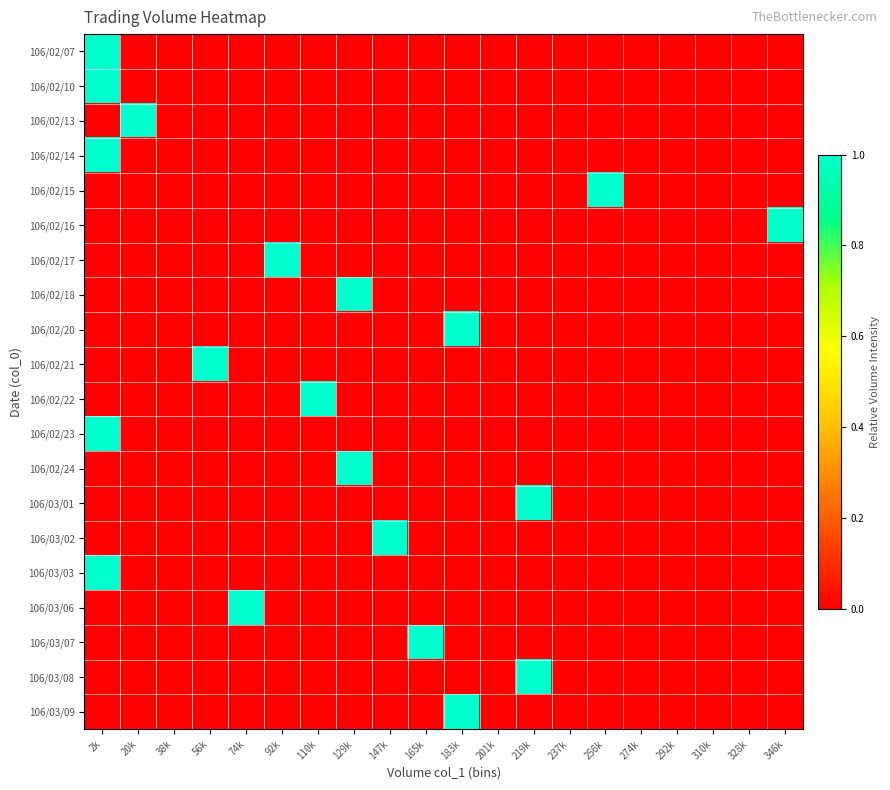

Reading right to left, what are all the values shown in this chart?

106/02/07: 346k=0	328k=0	310k=0	292k=0	274k=0	256k=0	237k=0	219k=0	201k=0	183k=0	165k=0	147k=0	129k=0	110k=0	92k=0	74k=0	56k=0	38k=0	20k=0	2k=1
106/02/10: 346k=0	328k=0	310k=0	292k=0	274k=0	256k=0	237k=0	219k=0	201k=0	183k=0	165k=0	147k=0	129k=0	110k=0	92k=0	74k=0	56k=0	38k=0	20k=0	2k=1
106/02/13: 346k=0	328k=0	310k=0	292k=0	274k=0	256k=0	237k=0	219k=0	201k=0	183k=0	165k=0	147k=0	129k=0	110k=0	92k=0	74k=0	56k=0	38k=0	20k=1	2k=0
106/02/14: 346k=0	328k=0	310k=0	292k=0	274k=0	256k=0	237k=0	219k=0	201k=0	183k=0	165k=0	147k=0	129k=0	110k=0	92k=0	74k=0	56k=0	38k=0	20k=0	2k=1
106/02/15: 346k=0	328k=0	310k=0	292k=0	274k=0	256k=1	237k=0	219k=0	201k=0	183k=0	165k=0	147k=0	129k=0	110k=0	92k=0	74k=0	56k=0	38k=0	20k=0	2k=0
106/02/16: 346k=1	328k=0	310k=0	292k=0	274k=0	256k=0	237k=0	219k=0	201k=0	183k=0	165k=0	147k=0	129k=0	110k=0	92k=0	74k=0	56k=0	38k=0	20k=0	2k=0
106/02/17: 346k=0	328k=0	310k=0	292k=0	274k=0	256k=0	237k=0	219k=0	201k=0	183k=0	165k=0	147k=0	129k=0	110k=0	92k=1	74k=0	56k=0	38k=0	20k=0	2k=0
106/02/18: 346k=0	328k=0	310k=0	292k=0	274k=0	256k=0	237k=0	219k=0	201k=0	183k=0	165k=0	147k=0	129k=1	110k=0	92k=0	74k=0	56k=0	38k=0	20k=0	2k=0
106/02/20: 346k=0	328k=0	310k=0	292k=0	274k=0	256k=0	237k=0	219k=0	201k=0	183k=1	165k=0	147k=0	129k=0	110k=0	92k=0	74k=0	56k=0	38k=0	20k=0	2k=0
106/02/21: 346k=0	328k=0	310k=0	292k=0	274k=0	256k=0	237k=0	219k=0	201k=0	183k=0	165k=0	147k=0	129k=0	110k=0	92k=0	74k=0	56k=1	38k=0	20k=0	2k=0
106/02/22: 346k=0	328k=0	310k=0	292k=0	274k=0	256k=0	237k=0	219k=0	201k=0	183k=0	165k=0	147k=0	129k=0	110k=1	92k=0	74k=0	56k=0	38k=0	20k=0	2k=0
106/02/23: 346k=0	328k=0	310k=0	292k=0	274k=0	256k=0	237k=0	219k=0	201k=0	183k=0	165k=0	147k=0	129k=0	110k=0	92k=0	74k=0	56k=0	38k=0	20k=0	2k=1
106/02/24: 346k=0	328k=0	310k=0	292k=0	274k=0	256k=0	237k=0	219k=0	201k=0	183k=0	165k=0	147k=0	129k=1	110k=0	92k=0	74k=0	56k=0	38k=0	20k=0	2k=0
106/03/01: 346k=0	328k=0	310k=0	292k=0	274k=0	256k=0	237k=0	219k=1	201k=0	183k=0	165k=0	147k=0	129k=0	110k=0	92k=0	74k=0	56k=0	38k=0	20k=0	2k=0
106/03/02: 346k=0	328k=0	310k=0	292k=0	274k=0	256k=0	237k=0	219k=0	201k=0	183k=0	165k=0	147k=1	129k=0	110k=0	92k=0	74k=0	56k=0	38k=0	20k=0	2k=0
106/03/03: 346k=0	328k=0	310k=0	292k=0	274k=0	256k=0	237k=0	219k=0	201k=0	183k=0	165k=0	147k=0	129k=0	110k=0	92k=0	74k=0	56k=0	38k=0	20k=0	2k=1
106/03/06: 346k=0	328k=0	310k=0	292k=0	274k=0	256k=0	237k=0	219k=0	201k=0	183k=0	165k=0	147k=0	129k=0	110k=0	92k=0	74k=1	56k=0	38k=0	20k=0	2k=0
106/03/07: 346k=0	328k=0	310k=0	292k=0	274k=0	256k=0	237k=0	219k=0	201k=0	183k=0	165k=1	147k=0	129k=0	110k=0	92k=0	74k=0	56k=0	38k=0	20k=0	2k=0
106/03/08: 346k=0	328k=0	310k=0	292k=0	274k=0	256k=0	237k=0	219k=1	201k=0	183k=0	165k=0	147k=0	129k=0	110k=0	92k=0	74k=0	56k=0	38k=0	20k=0	2k=0
106/03/09: 346k=0	328k=0	310k=0	292k=0	274k=0	256k=0	237k=0	219k=0	201k=0	183k=1	165k=0	147k=0	129k=0	110k=0	92k=0	74k=0	56k=0	38k=0	20k=0	2k=0